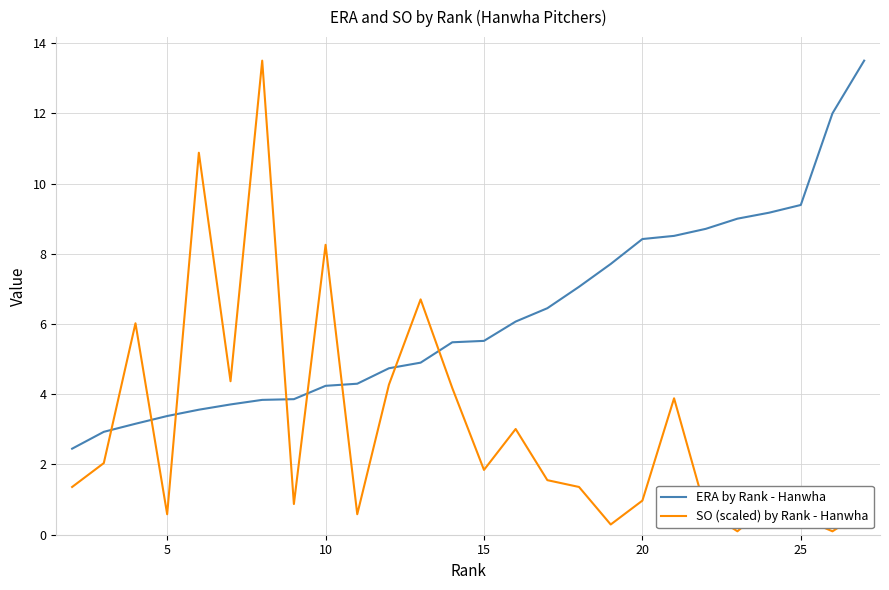

List the series in order of their overall mean, highest first.

ERA by Rank - Hanwha, SO (scaled) by Rank - Hanwha